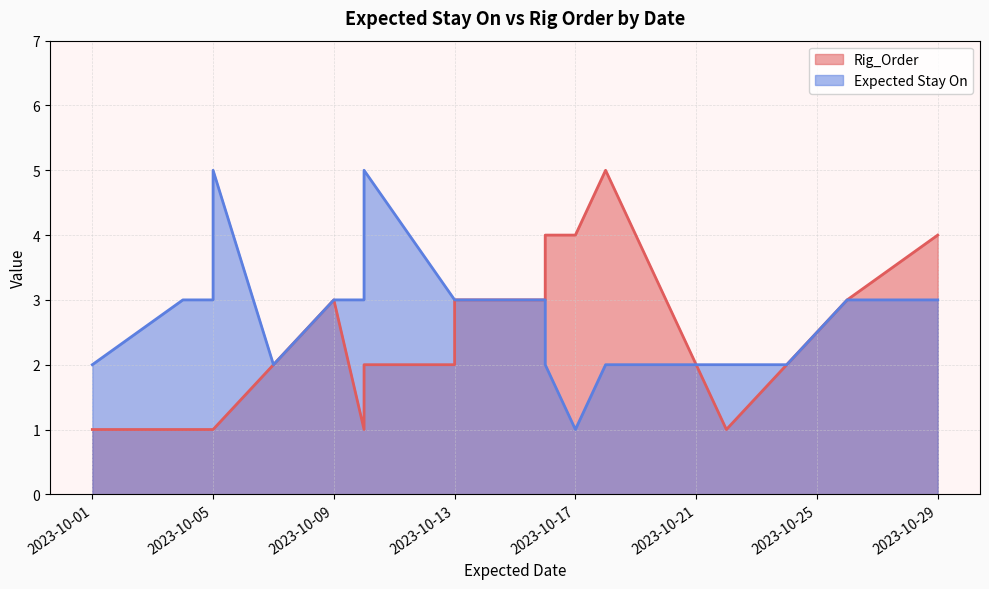

True or false: Expected Stay On and Rig_Order cross at least once.

True